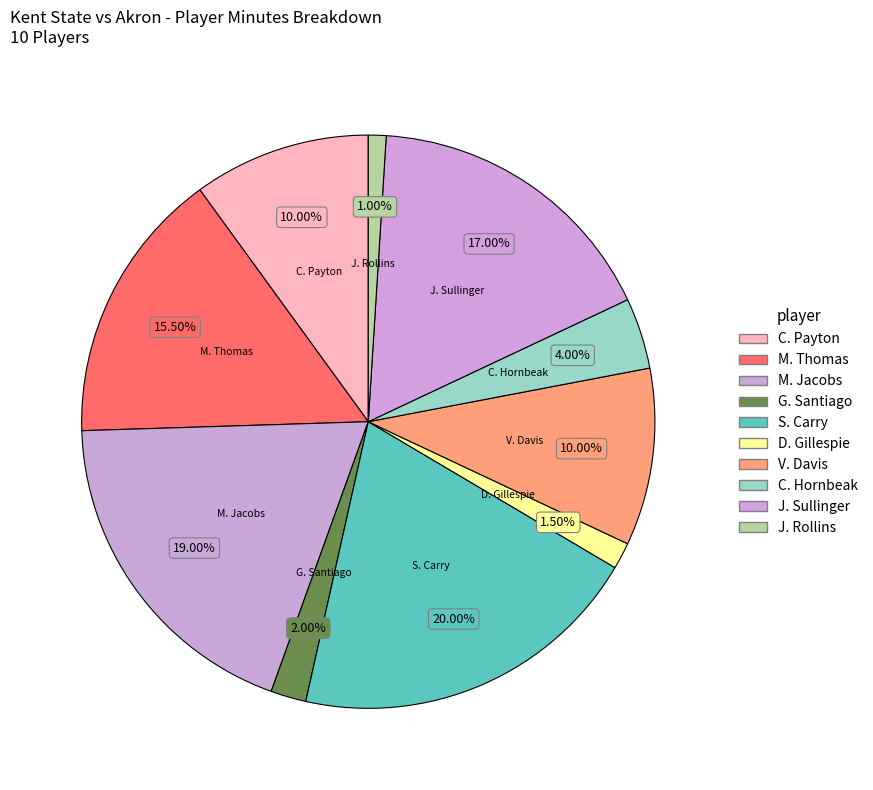

Which slice is the largest?

S. Carry